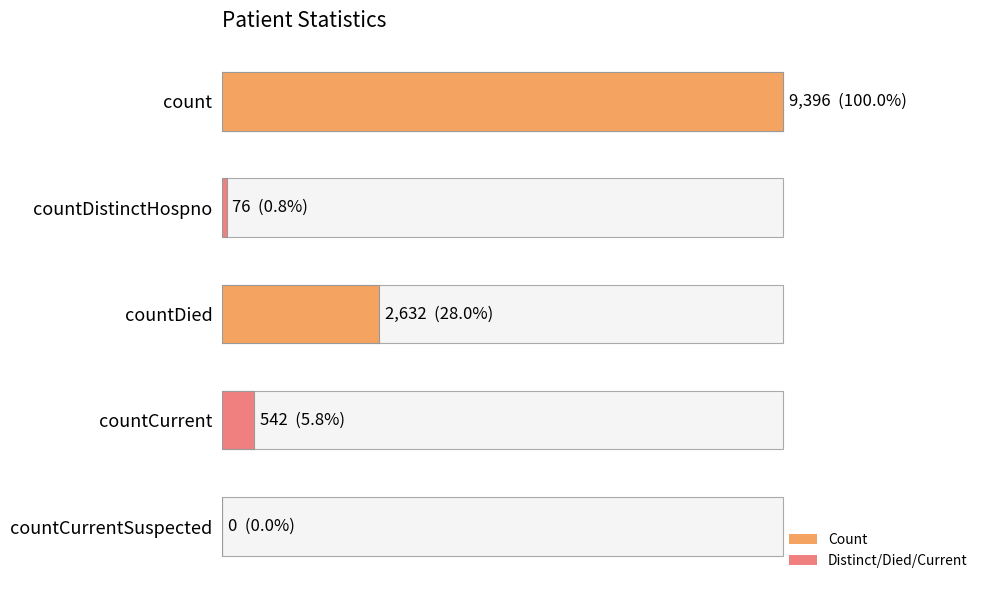

Are the bars horizontal?

Yes